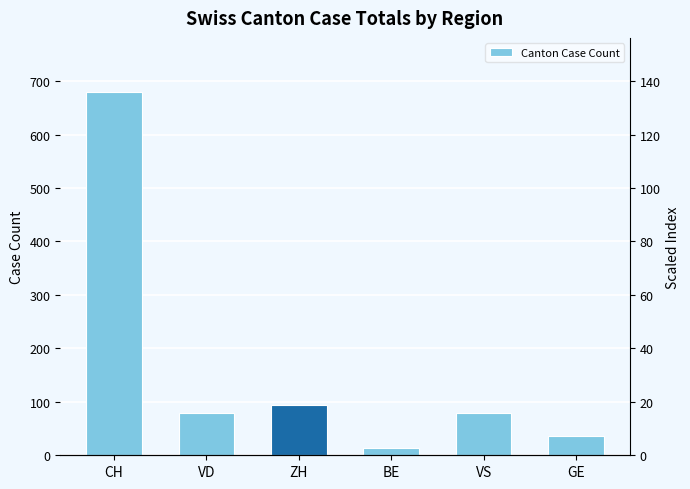

Reading left to right, transcribe all the data shown in this chart.

CH=679	VD=80	ZH=94	BE=14	VS=80	GE=36